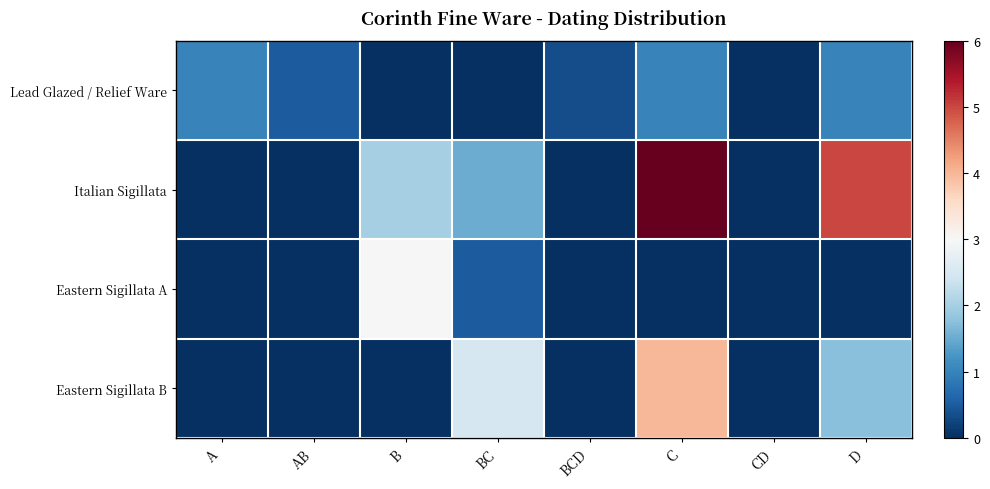

Reading left to right, list all the values displayed in this chart.

Lead Glazed / Relief Ware: A=1.0	AB=0.5	B=0.0	BC=0.0	BCD=0.3	C=1.0	CD=0.0	D=1.0
Italian Sigillata: A=0.0	AB=0.0	B=2.0	BC=1.5	BCD=0.0	C=6.0	CD=0.0	D=5.0
Eastern Sigillata A: A=0.0	AB=0.0	B=3.0	BC=0.5	BCD=0.0	C=0.0	CD=0.0	D=0.0
Eastern Sigillata B: A=0.0	AB=0.0	B=0.0	BC=2.5	BCD=0.0	C=4.0	CD=0.0	D=1.8